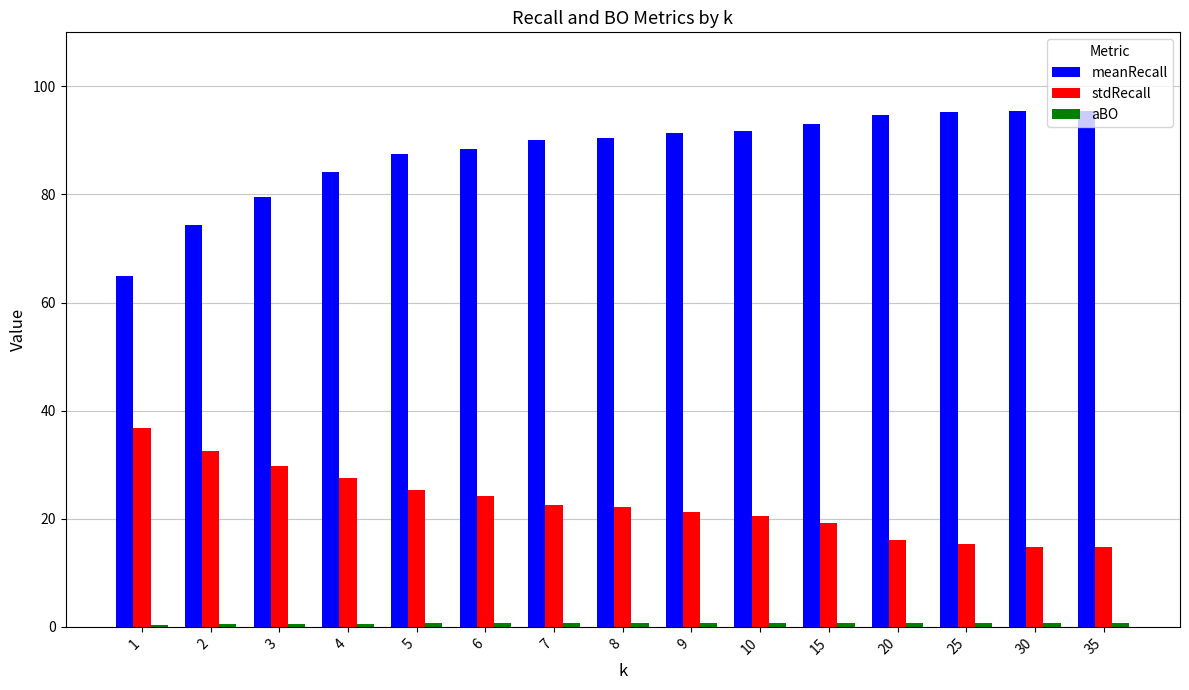

At which label does stdRecall reach its peak?

1